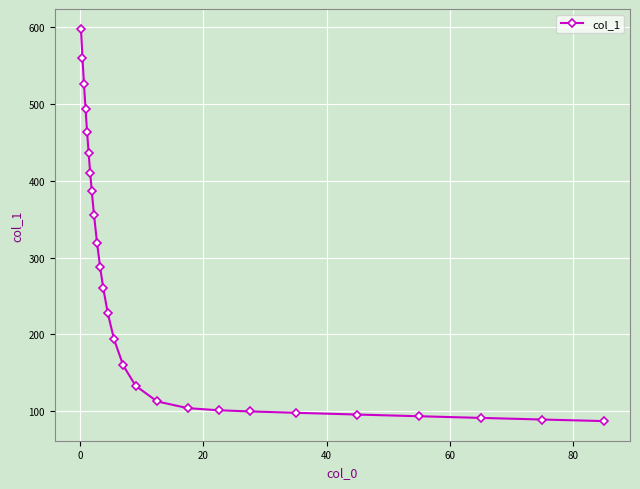

What is the difference between the maximum and minimum values?

511.2